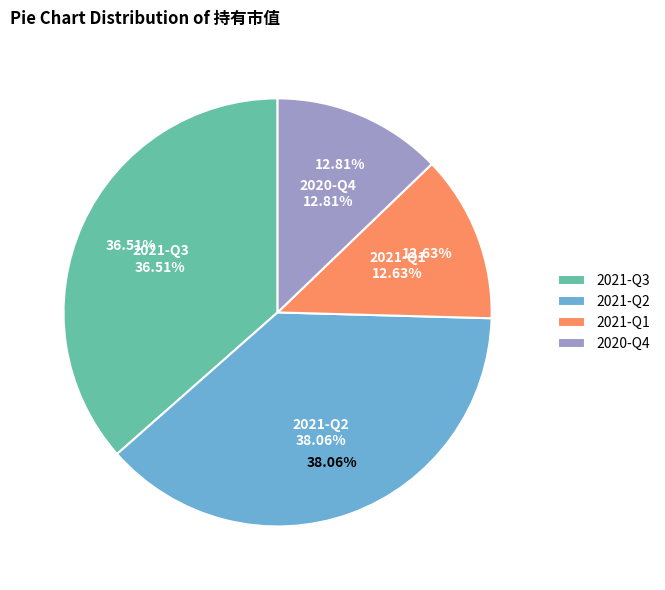

Do 2021-Q2 and 2021-Q1 together represent more than half of the pie?

Yes